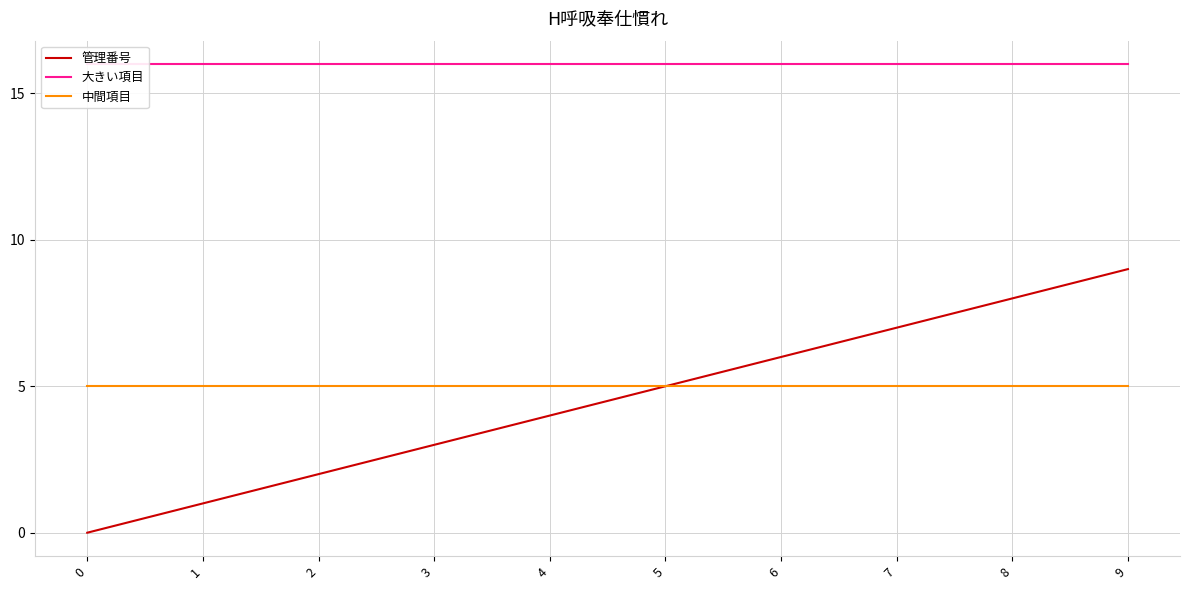

True or false: 中間項目 and 大きい項目 cross at least once.

False